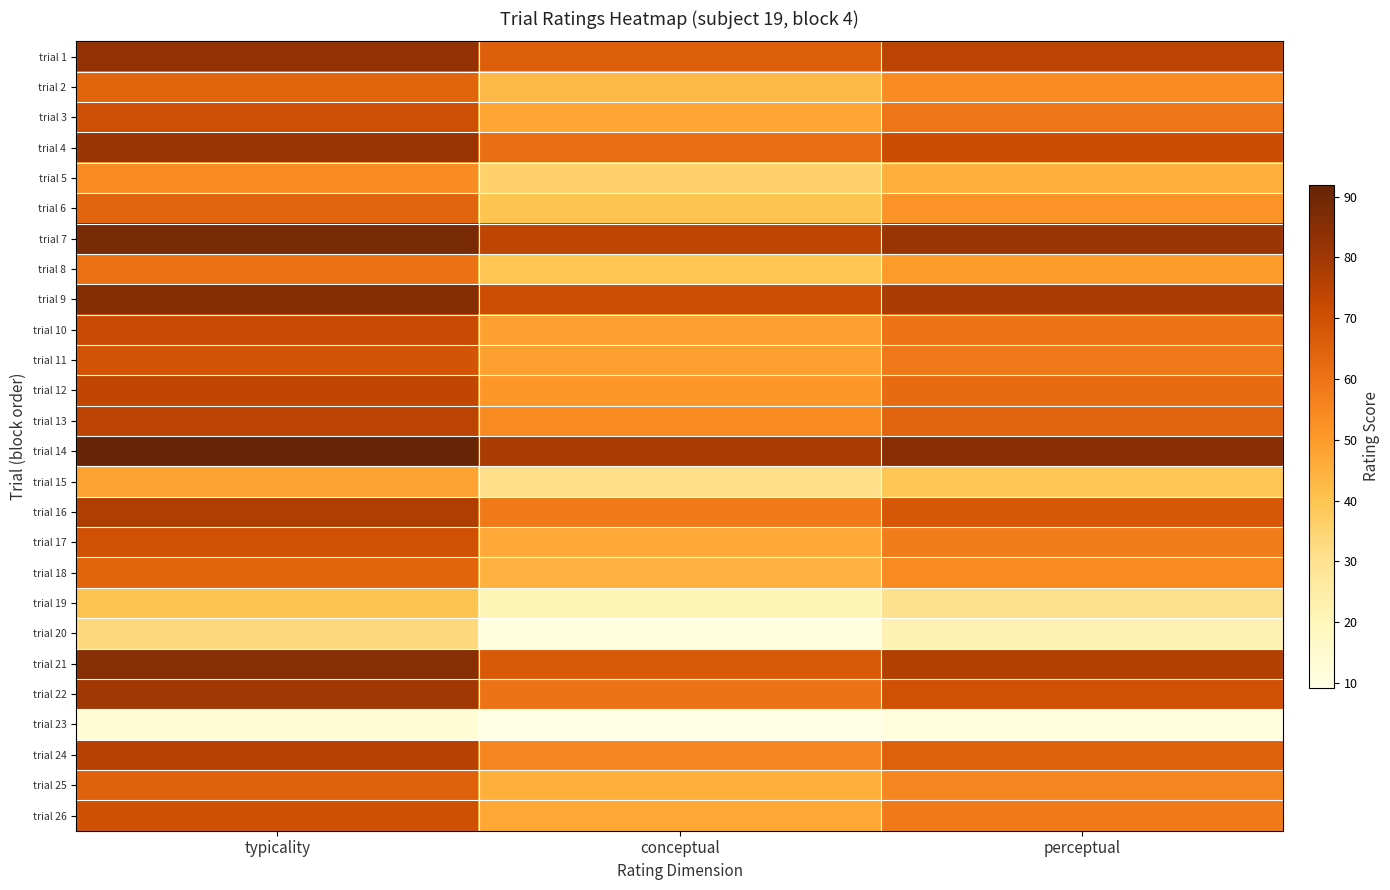

Between perceptual and conceptual, which is larger?

perceptual